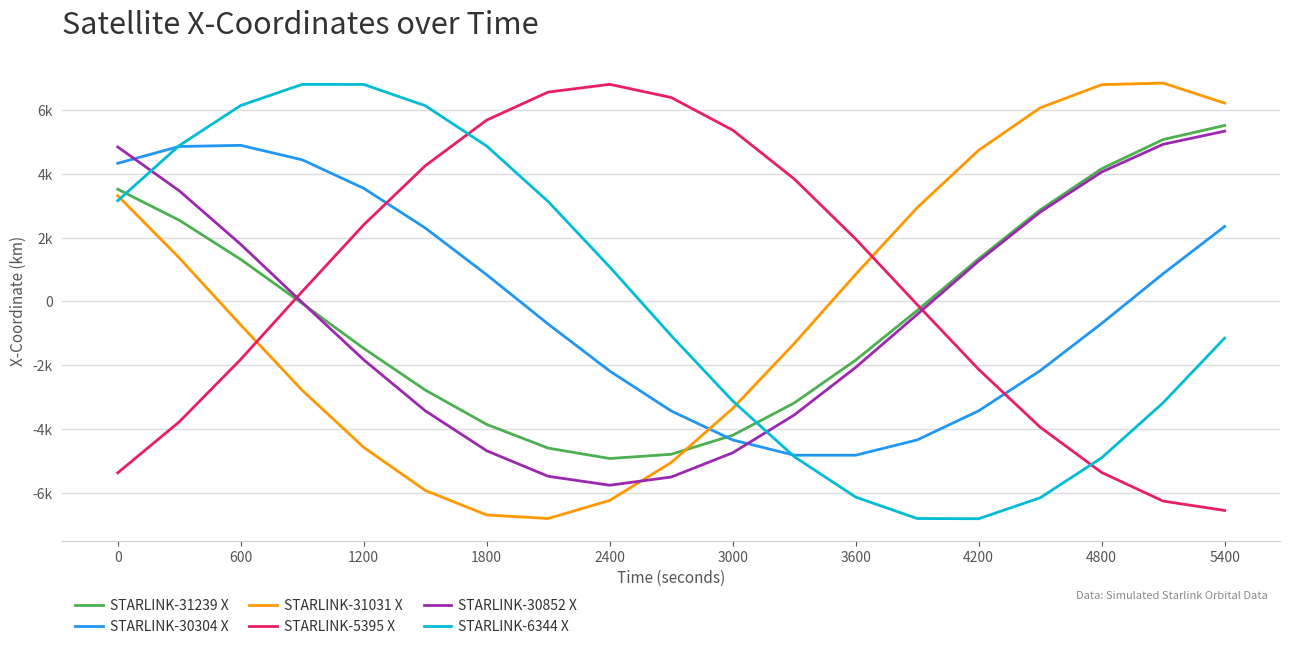

What are all the series names shown in the legend?

STARLINK-31239 X, STARLINK-30304 X, STARLINK-31031 X, STARLINK-5395 X, STARLINK-30852 X, STARLINK-6344 X